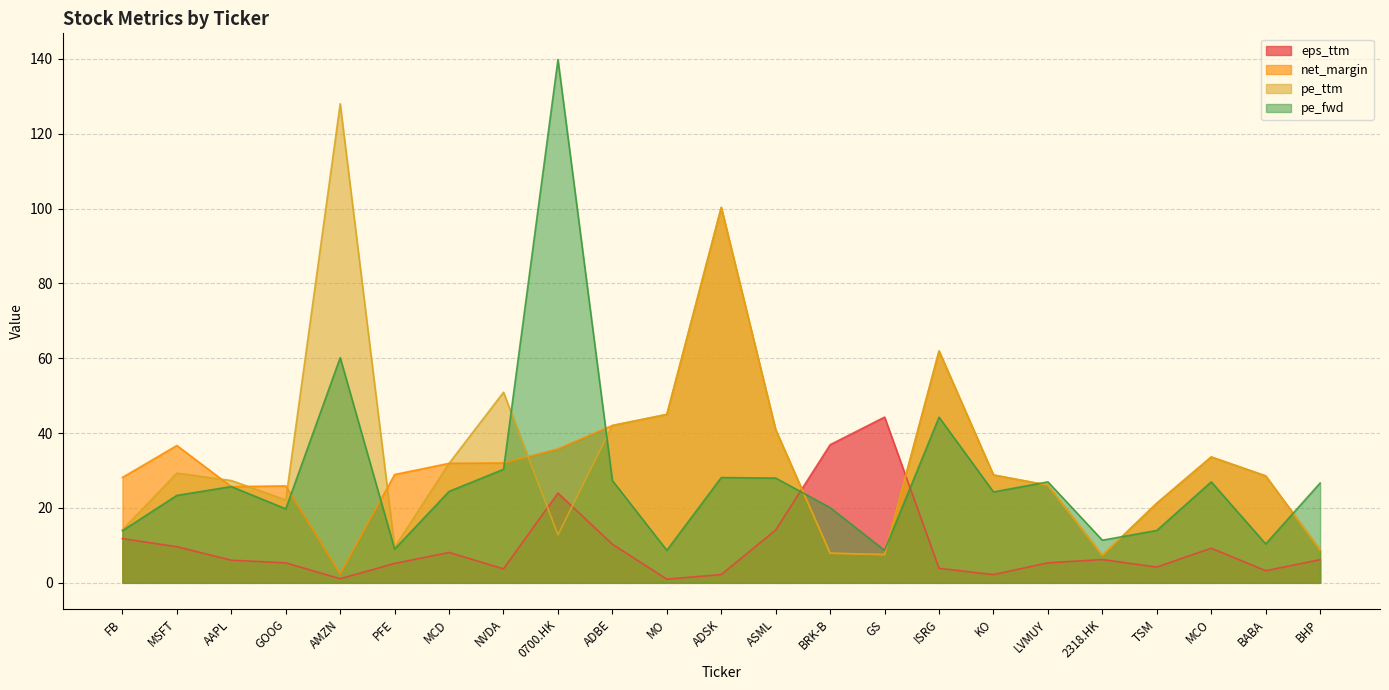

What is the sum of the net_margin values at KO and MO?

73.8